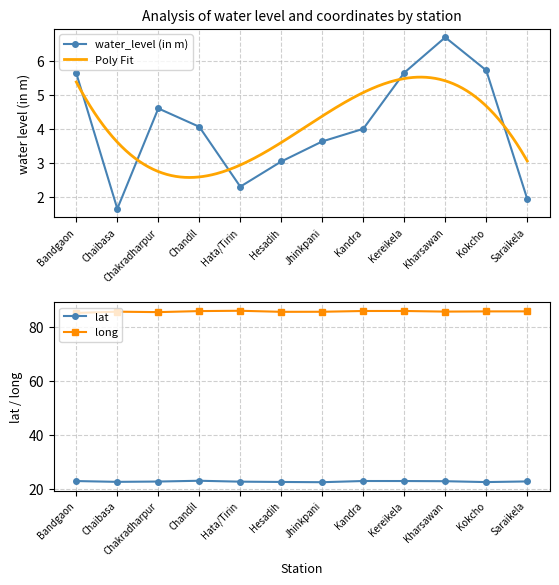

Which series has the largest range (max minus min)?

water_level (in m)